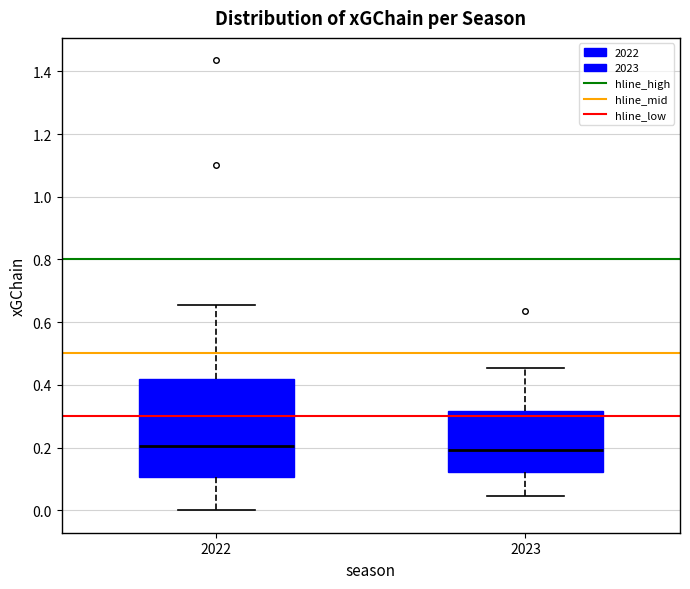

Reading left to right, transcribe this box plot: for each box, give where its median line is, the range the box spans, and where its two whiskers end, as read against the y-axis. The values are not printed on the chart, so give them approximately, as read against the axis.

2022: median 0.20, box 0.10 to 0.42, whiskers 0.00 to 0.66
2023: median 0.20, box 0.12 to 0.32, whiskers 0.04 to 0.46